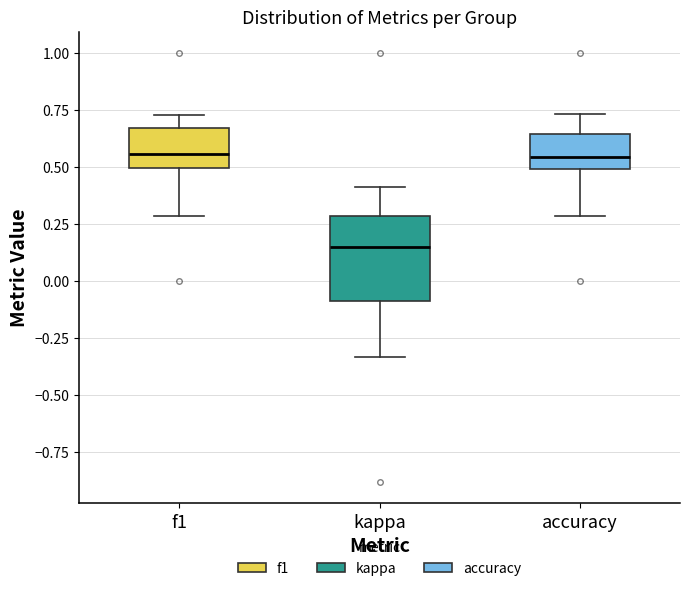

Which box is the tallest, from its lower edge to its upper edge?

kappa